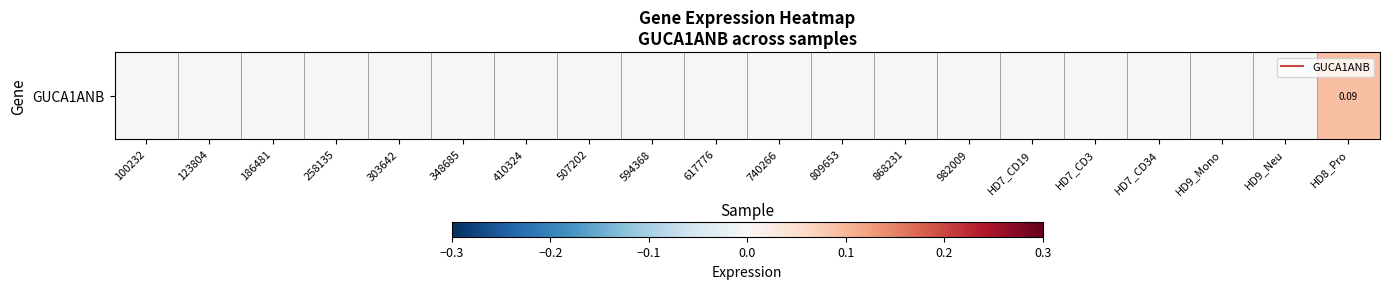

True or false: the data shows -0.0 at 507202.

False